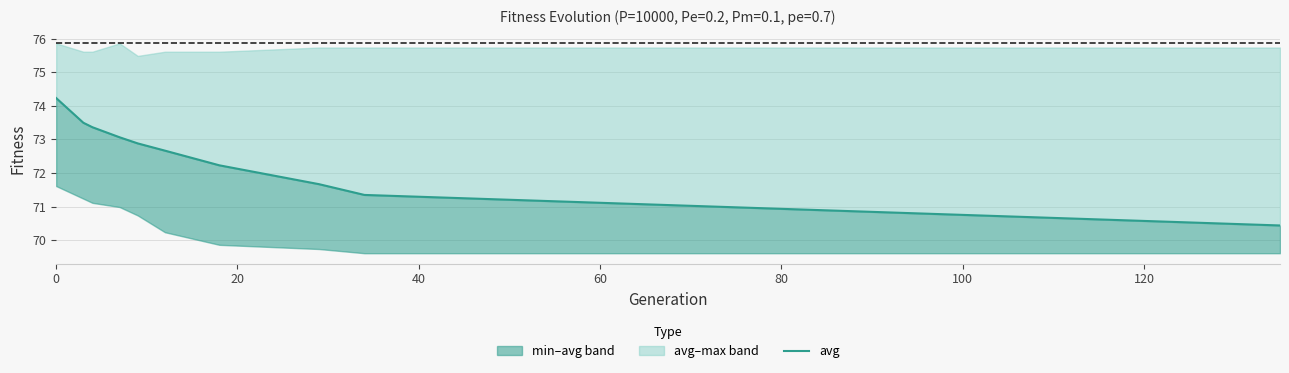

What is the greatest value displayed?

74.2